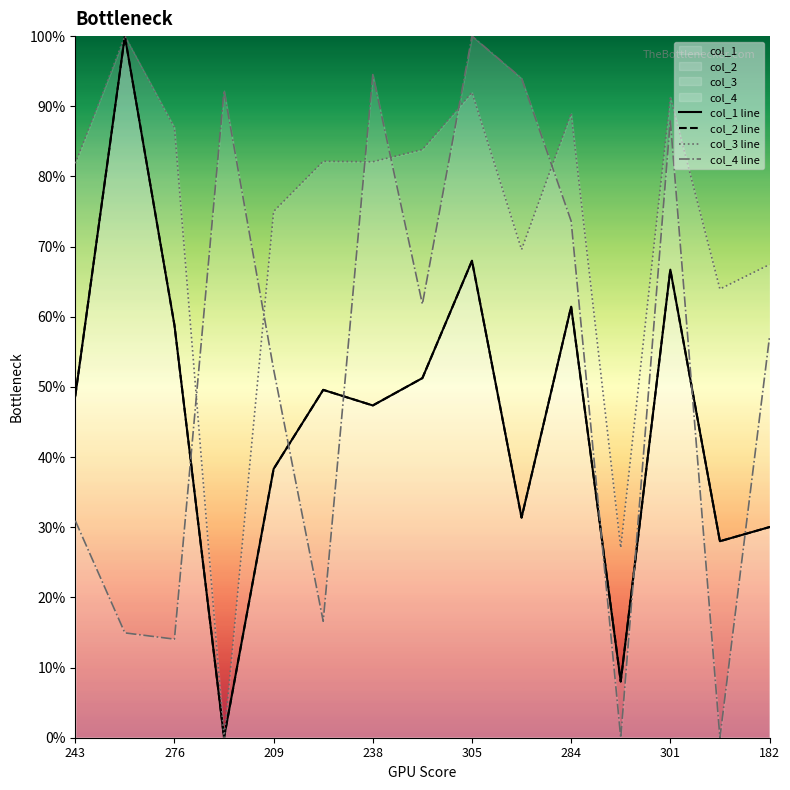

How many positive values does the col_2 line series have?

14